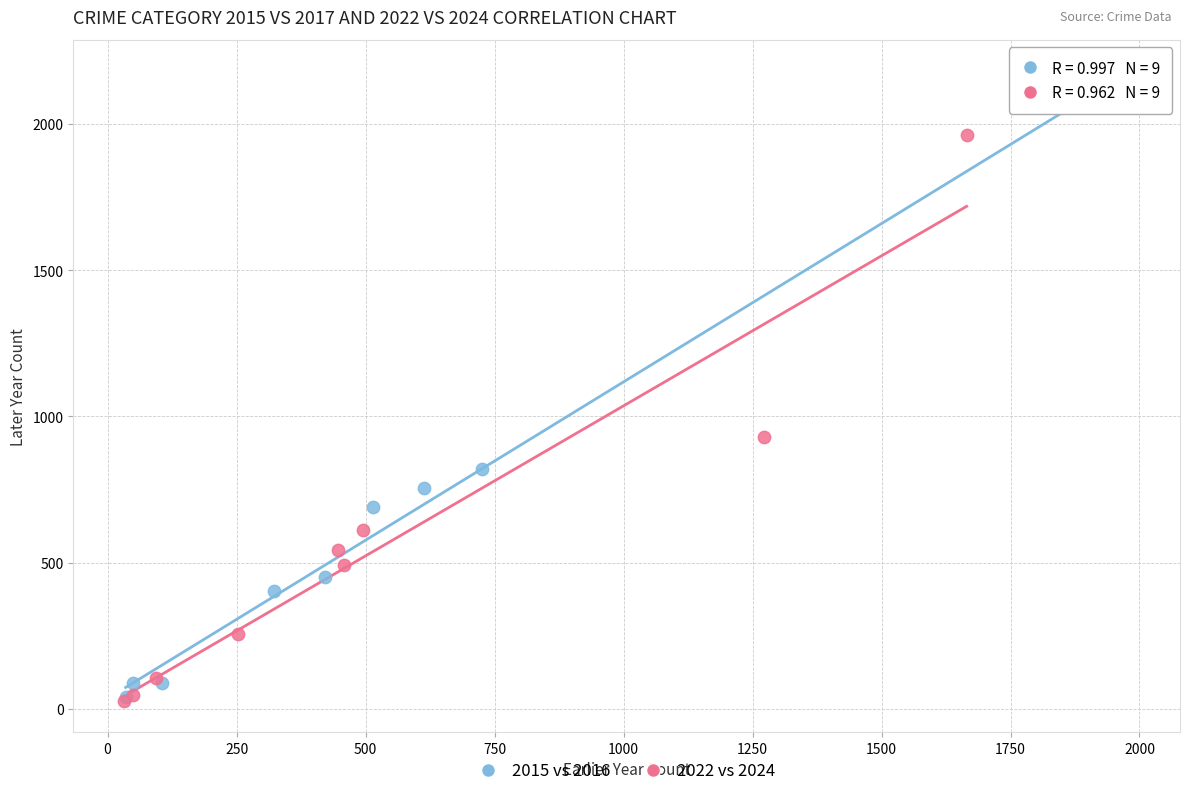

Which series has the widest spread of Y values?

2015 vs 2016